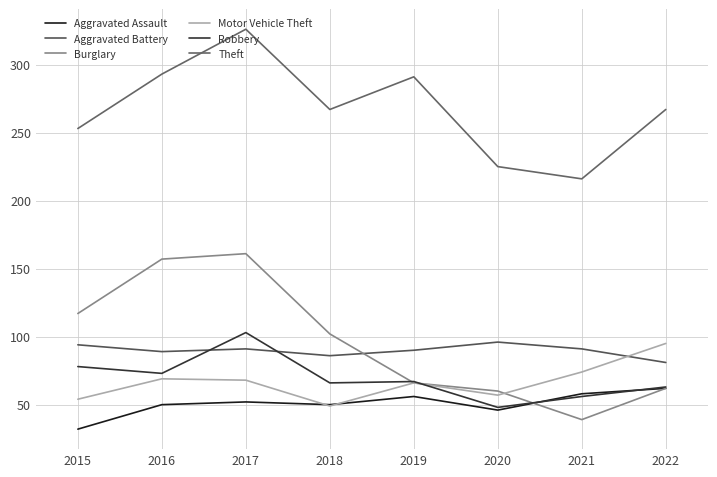

Reading left to right, what are all the values shown in this chart?

Aggravated Assault: 2015=32	2016=50	2017=52	2018=50	2019=56	2020=46	2021=58	2022=62
Aggravated Battery: 2015=94	2016=89	2017=91	2018=86	2019=90	2020=96	2021=91	2022=81
Burglary: 2015=117	2016=157	2017=161	2018=102	2019=66	2020=60	2021=39	2022=62
Motor Vehicle Theft: 2015=54	2016=69	2017=68	2018=49	2019=66	2020=57	2021=74	2022=95
Robbery: 2015=78	2016=73	2017=103	2018=66	2019=67	2020=48	2021=56	2022=63
Theft: 2015=253	2016=293	2017=326	2018=267	2019=291	2020=225	2021=216	2022=267